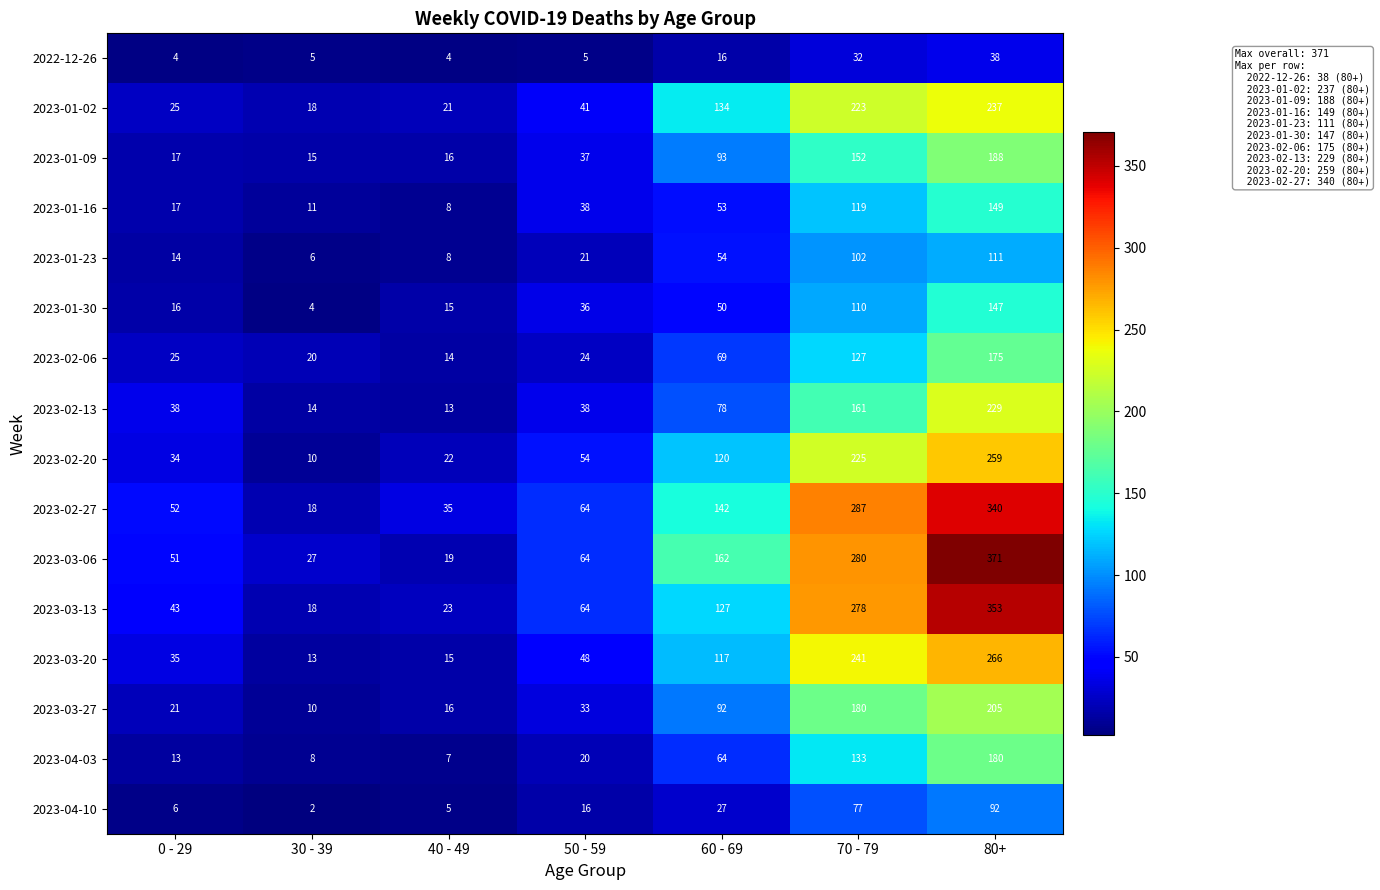

What is the average value of the 2023-02-27 series?

134